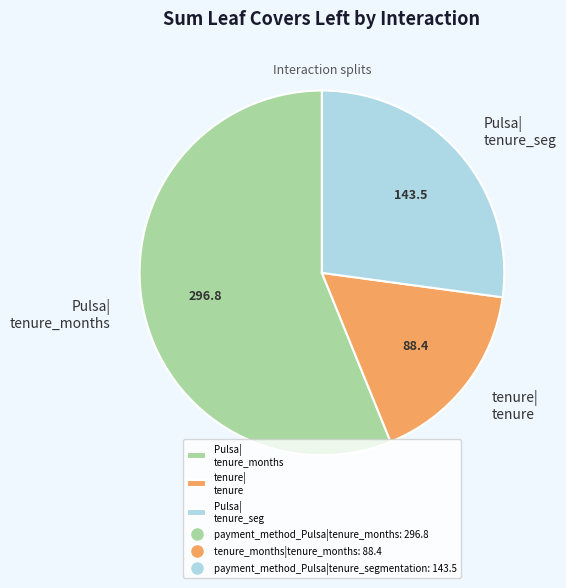

Which category accounts for the majority?

Pulsa| tenure_months